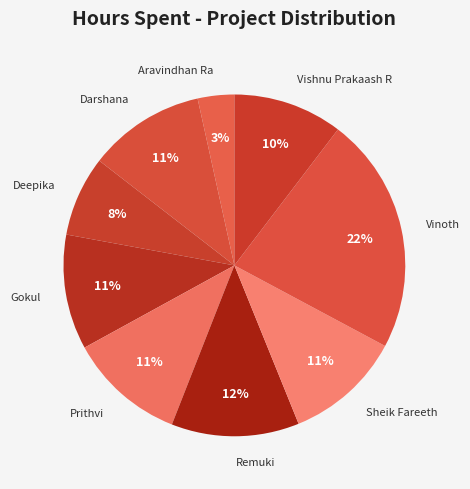

Which has a higher value, Remuki or Sheik Fareeth?

Remuki